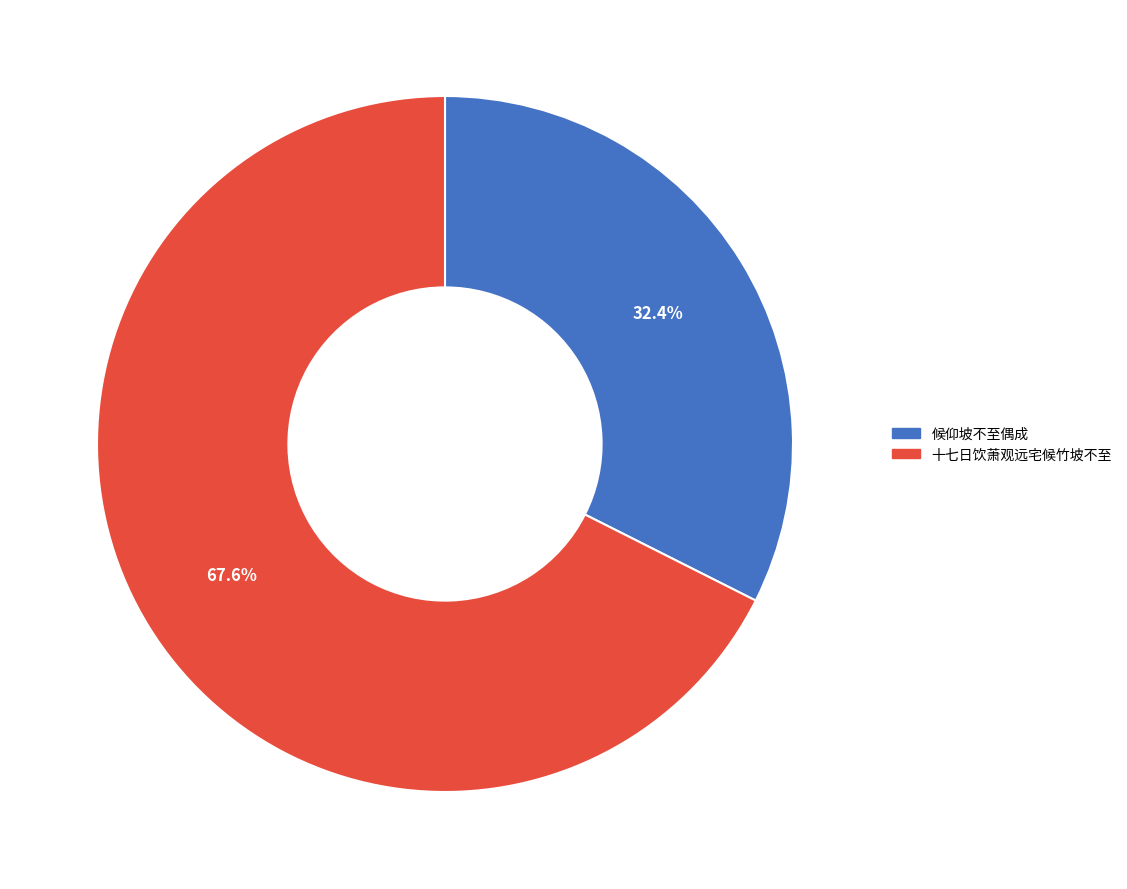

What is the total percentage of 十七日饮萧观远宅候竹坡不至 and 候仰坡不至偶成?

100.0%